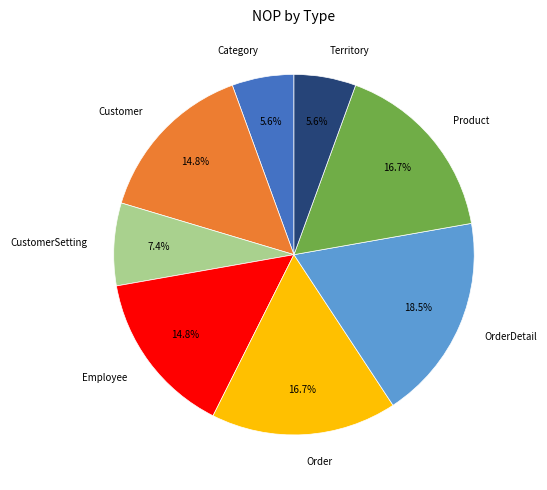

Which category has the biggest portion of the pie?

OrderDetail